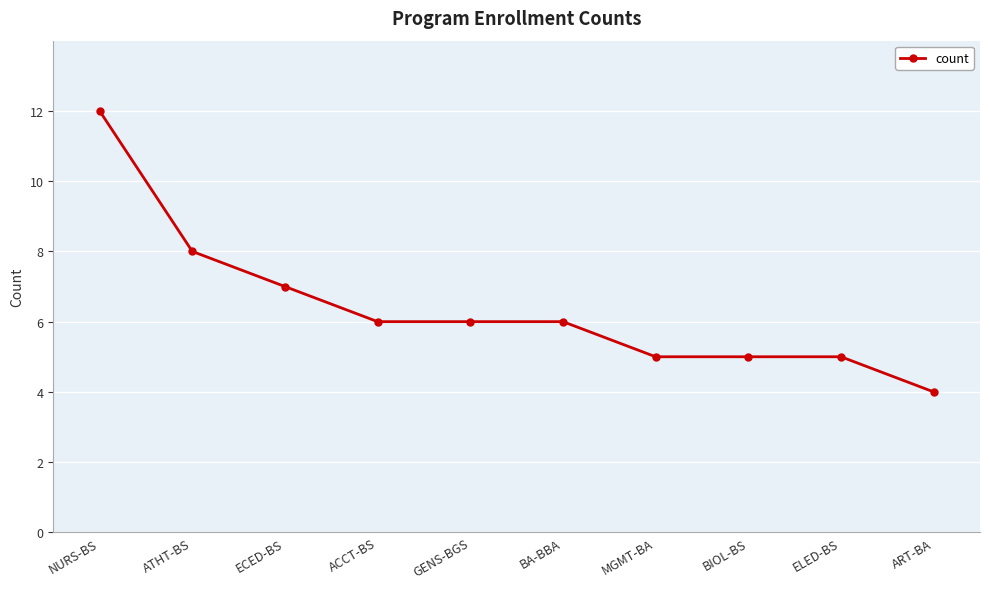

Which has a higher value, NURS-BS or GENS-BGS?

NURS-BS